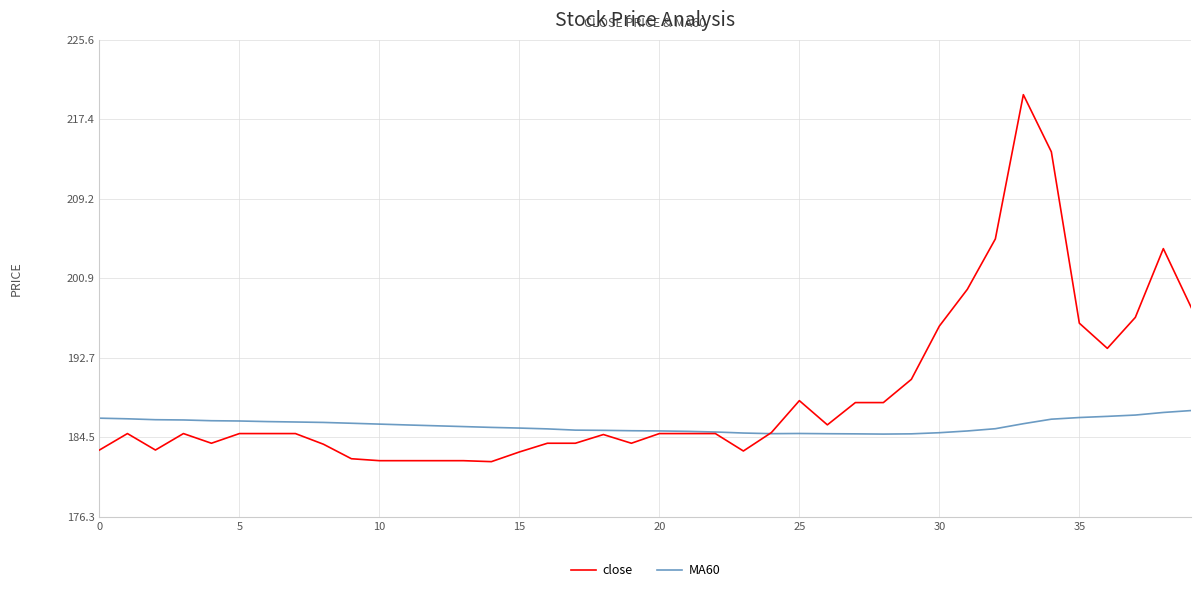

Which series has the widest spread of values?

close